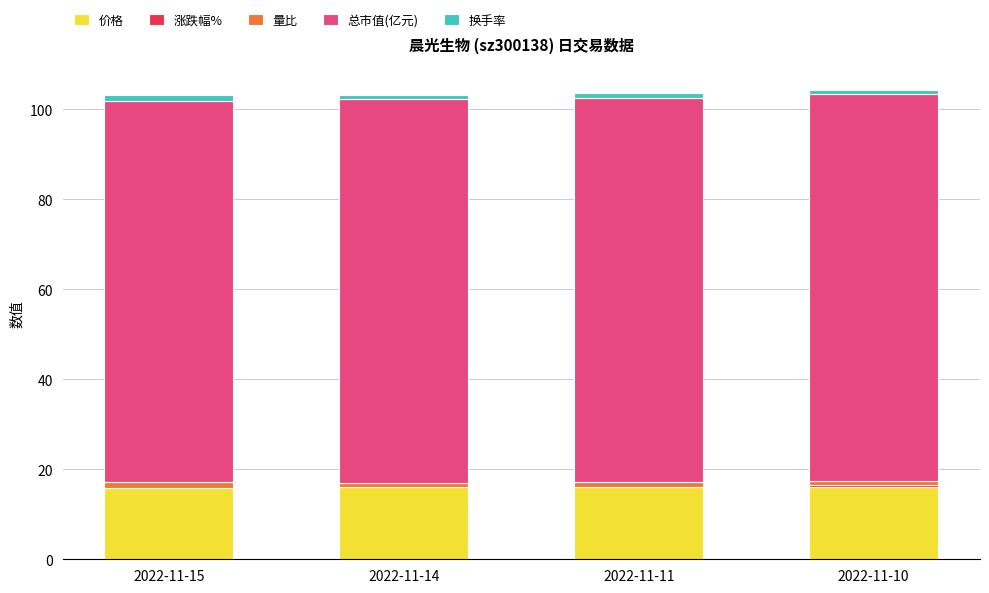

What is the highest value of the 价格 series?

16.2